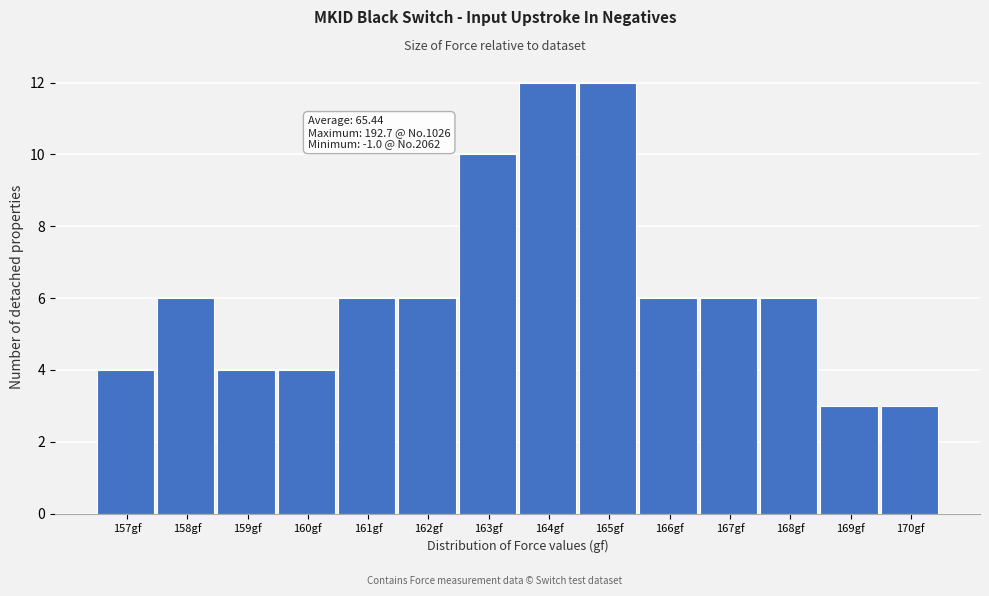

Reading right to left, transcribe all the data shown in this chart.

3	3	6	6	6	12	12	10	6	6	4	4	6	4